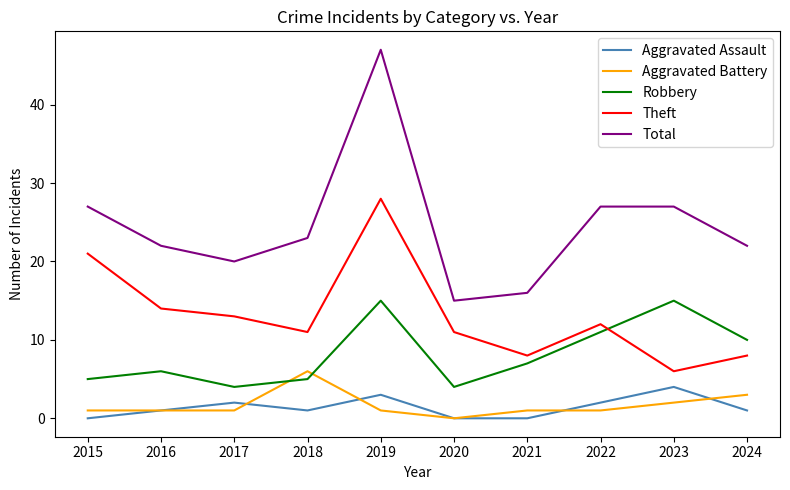

What is the sum of the Theft values at 2021 and 2019?

36